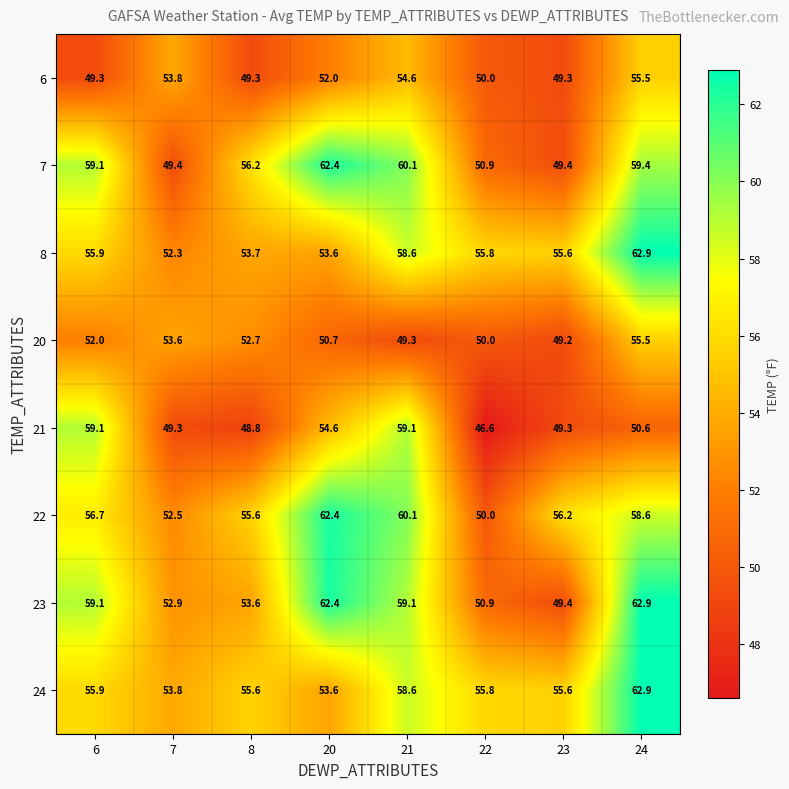

What is the sum of all 22 values?

452.1